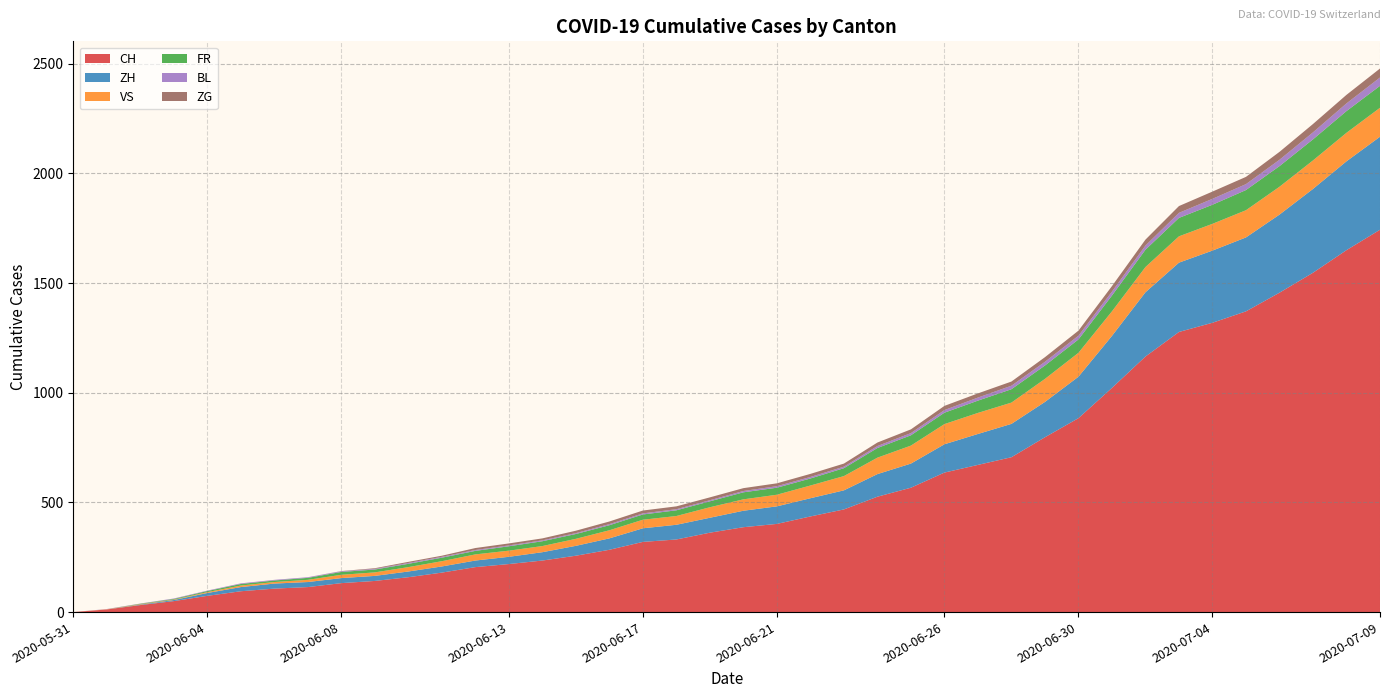

Reading left to right, list all the values displayed in this chart.

CH: 2020-05-31=0	2020-06-01=12	2020-06-02=32	2020-06-03=50	2020-06-04=74	2020-06-05=95	2020-06-06=107	2020-06-07=114	2020-06-08=132	2020-06-09=142	2020-06-10=159	2020-06-11=180	2020-06-12=205	2020-06-13=219	2020-06-14=235	2020-06-15=257	2020-06-16=284	2020-06-17=320	2020-06-18=331	2020-06-19=362	2020-06-20=387	2020-06-21=402	2020-06-22=436	2020-06-23=468	2020-06-24=526	2020-06-25=567	2020-06-26=636	2020-06-27=671	2020-06-28=706	2020-06-29=797	2020-06-30=884	2020-07-01=1022	2020-07-02=1165	2020-07-03=1277	2020-07-04=1319	2020-07-05=1371	2020-07-06=1456	2020-07-07=1547	2020-07-08=1650	2020-07-09=1743
ZH: 2020-05-31=0	2020-06-01=0	2020-06-02=2	2020-06-03=5	2020-06-04=13	2020-06-05=19	2020-06-06=23	2020-06-07=23	2020-06-08=23	2020-06-09=23	2020-06-10=26	2020-06-11=28	2020-06-12=30	2020-06-13=33	2020-06-14=38	2020-06-15=45	2020-06-16=52	2020-06-17=62	2020-06-18=67	2020-06-19=68	2020-06-20=75	2020-06-21=80	2020-06-22=83	2020-06-23=87	2020-06-24=103	2020-06-25=110	2020-06-26=129	2020-06-27=141	2020-06-28=152	2020-06-29=161	2020-06-30=189	2020-07-01=237	2020-07-02=293	2020-07-03=316	2020-07-04=329	2020-07-05=337	2020-07-06=356	2020-07-07=382	2020-07-08=405	2020-07-09=424
VS: 2020-05-31=0	2020-06-01=1	2020-06-02=2	2020-06-03=2	2020-06-04=4	2020-06-05=7	2020-06-06=7	2020-06-07=10	2020-06-08=15	2020-06-09=16	2020-06-10=20	2020-06-11=24	2020-06-12=28	2020-06-13=28	2020-06-14=28	2020-06-15=32	2020-06-16=37	2020-06-17=39	2020-06-18=40	2020-06-19=48	2020-06-20=52	2020-06-21=53	2020-06-22=58	2020-06-23=65	2020-06-24=75	2020-06-25=82	2020-06-26=92	2020-06-27=96	2020-06-28=97	2020-06-29=105	2020-06-30=109	2020-07-01=112	2020-07-02=115	2020-07-03=120	2020-07-04=122	2020-07-05=124	2020-07-06=127	2020-07-07=130	2020-07-08=130	2020-07-09=132
FR: 2020-05-31=0	2020-06-01=0	2020-06-02=2	2020-06-03=3	2020-06-04=5	2020-06-05=7	2020-06-06=7	2020-06-07=9	2020-06-08=13	2020-06-09=13	2020-06-10=15	2020-06-11=16	2020-06-12=16	2020-06-13=20	2020-06-14=22	2020-06-15=22	2020-06-16=23	2020-06-17=24	2020-06-18=26	2020-06-19=27	2020-06-20=32	2020-06-21=32	2020-06-22=32	2020-06-23=36	2020-06-24=44	2020-06-25=47	2020-06-26=52	2020-06-27=56	2020-06-28=61	2020-06-29=61	2020-06-30=61	2020-07-01=72	2020-07-02=79	2020-07-03=84	2020-07-04=87	2020-07-05=92	2020-07-06=94	2020-07-07=96	2020-07-08=99	2020-07-09=100
BL: 2020-05-31=0	2020-06-01=1	2020-06-02=1	2020-06-03=2	2020-06-04=2	2020-06-05=3	2020-06-06=3	2020-06-07=3	2020-06-08=3	2020-06-09=3	2020-06-10=4	2020-06-11=4	2020-06-12=4	2020-06-13=4	2020-06-14=4	2020-06-15=4	2020-06-16=5	2020-06-17=5	2020-06-18=5	2020-06-19=5	2020-06-20=6	2020-06-21=7	2020-06-22=7	2020-06-23=7	2020-06-24=9	2020-06-25=10	2020-06-26=12	2020-06-27=14	2020-06-28=16	2020-06-29=17	2020-06-30=17	2020-07-01=18	2020-07-02=19	2020-07-03=23	2020-07-04=27	2020-07-05=27	2020-07-06=29	2020-07-07=32	2020-07-08=35	2020-07-09=38
ZG: 2020-05-31=0	2020-06-01=0	2020-06-02=0	2020-06-03=0	2020-06-04=0	2020-06-05=0	2020-06-06=0	2020-06-07=0	2020-06-08=1	2020-06-09=3	2020-06-10=5	2020-06-11=5	2020-06-12=9	2020-06-13=9	2020-06-14=9	2020-06-15=11	2020-06-16=12	2020-06-17=13	2020-06-18=13	2020-06-19=13	2020-06-20=13	2020-06-21=13	2020-06-22=14	2020-06-23=14	2020-06-24=16	2020-06-25=17	2020-06-26=19	2020-06-27=19	2020-06-28=19	2020-06-29=21	2020-06-30=23	2020-07-01=25	2020-07-02=27	2020-07-03=31	2020-07-04=33	2020-07-05=33	2020-07-06=36	2020-07-07=38	2020-07-08=39	2020-07-09=41